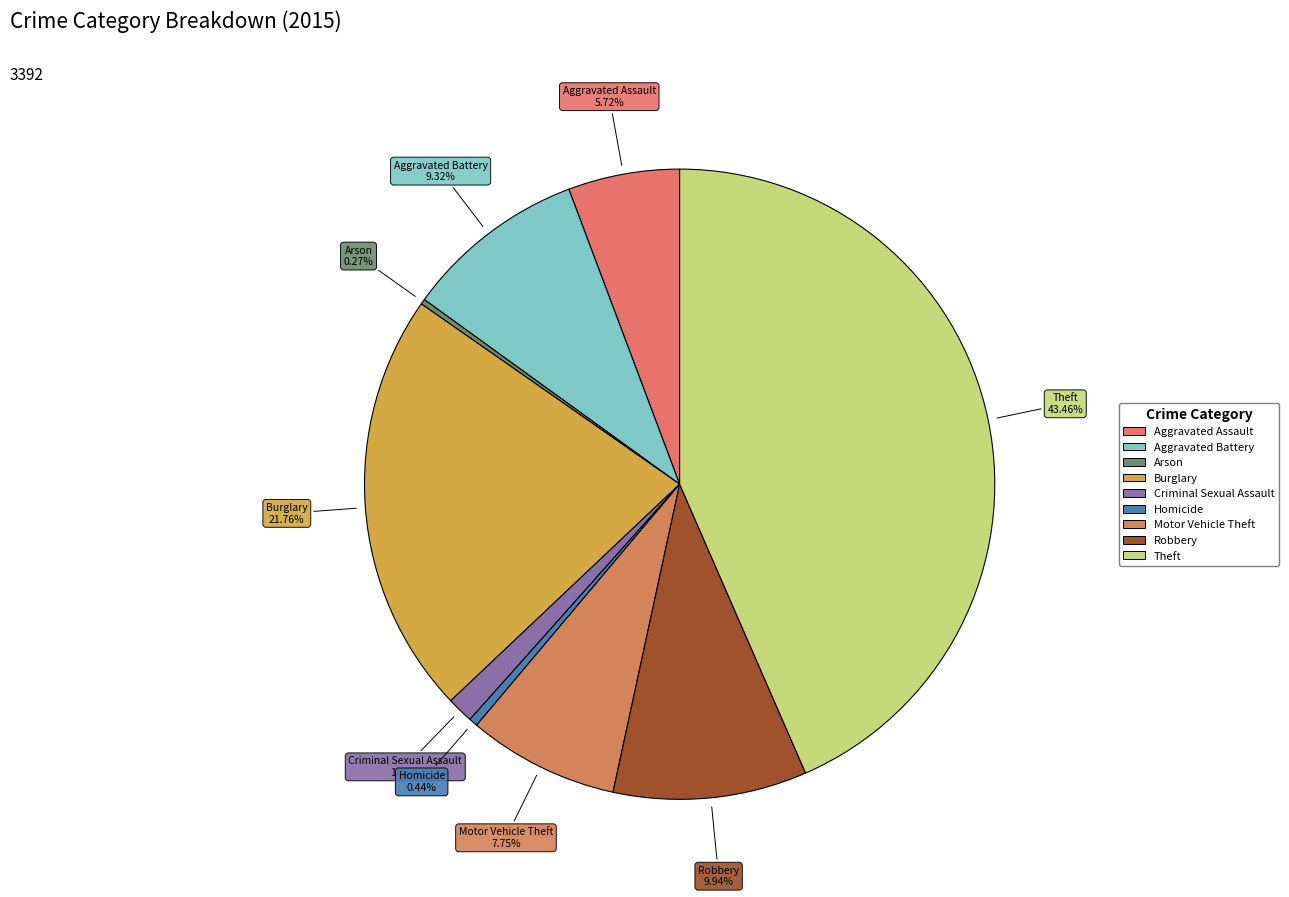

Which slice is the largest?

Theft